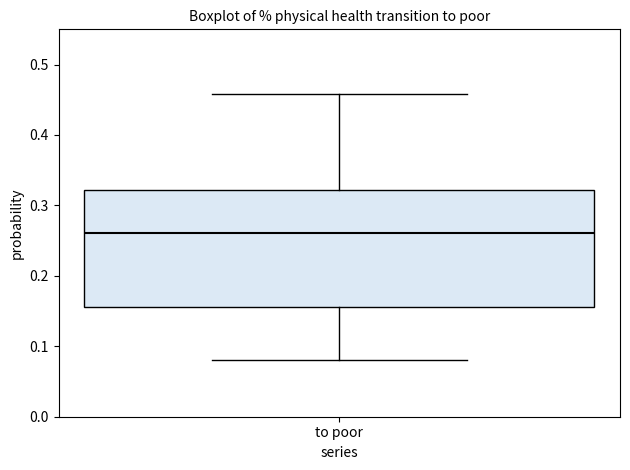

Where does the median line of the box for to poor sit on the y-axis? The values are not printed on the chart, so give them approximately, as read against the axis.

0.26